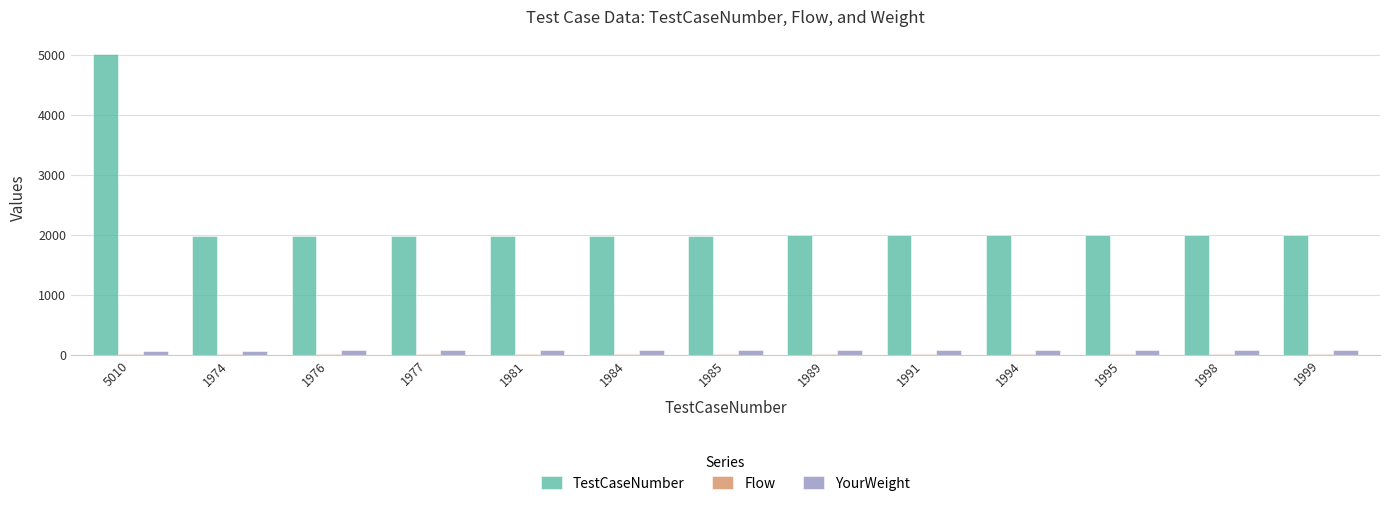

At which category does the chart reach its peak across all series?

5010